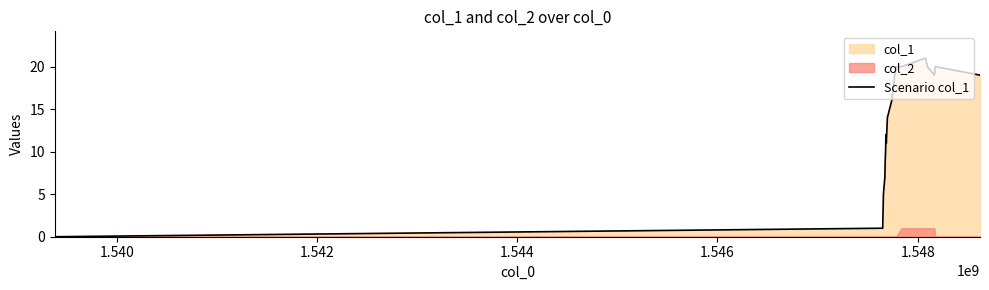

How many points are lower than both their immediate neighbors (excluding endpoints)?

2